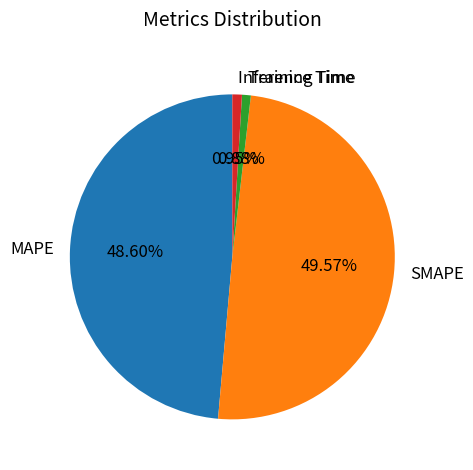

Combined, do Inference Time and SMAPE account for over 50%?

Yes